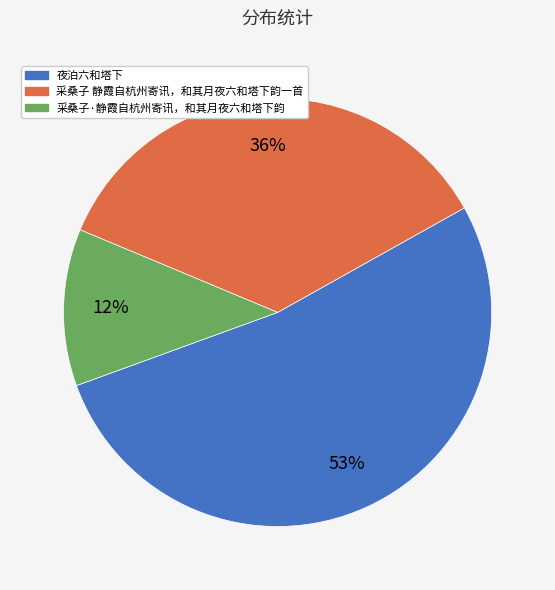

True or false: 采桑子 静霞自杭州寄讯，和其月夜六和塔下韵一首 accounts for 42% of the total.

False